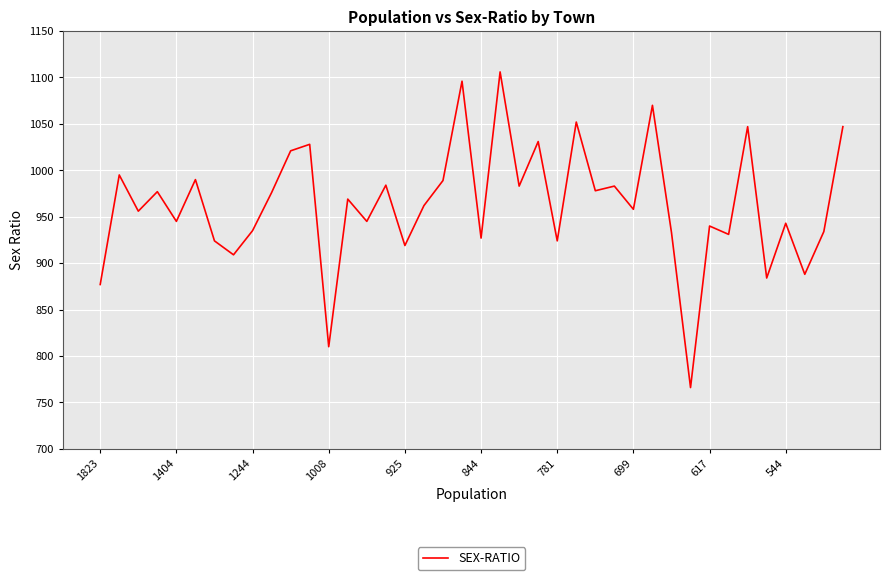

What is the difference between the maximum and minimum values?

340